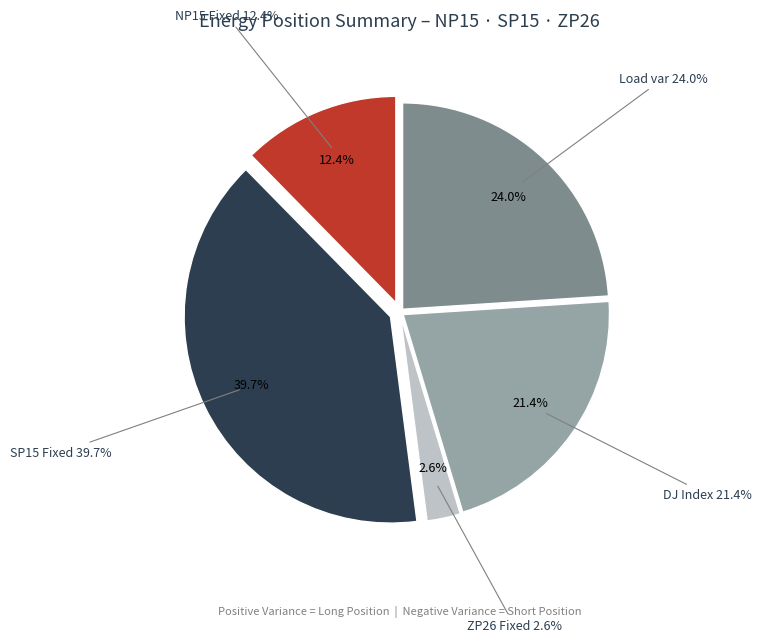

Does SP15 Fixed represent more than half of the total?

No